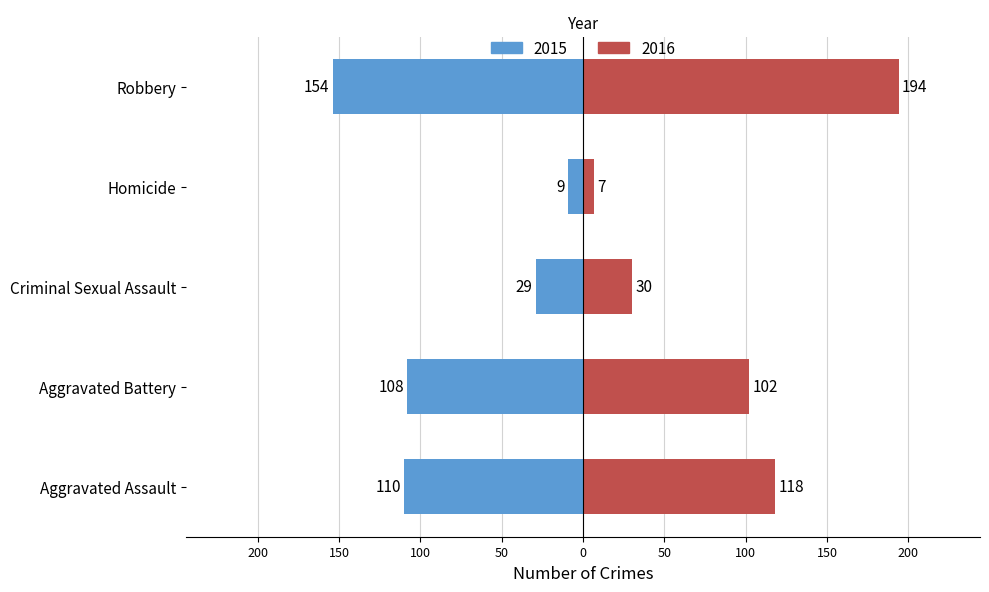

Which series has the largest total across all categories?

Positive (right)